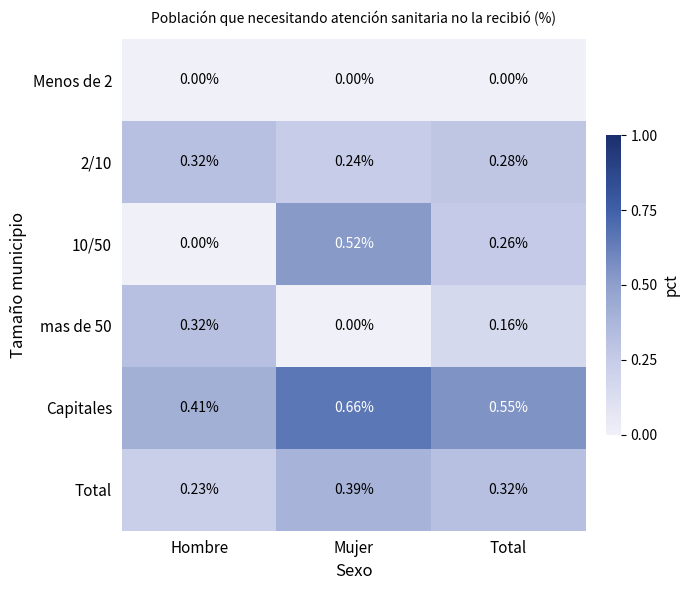

Which series has the largest total across all categories?

Capitales